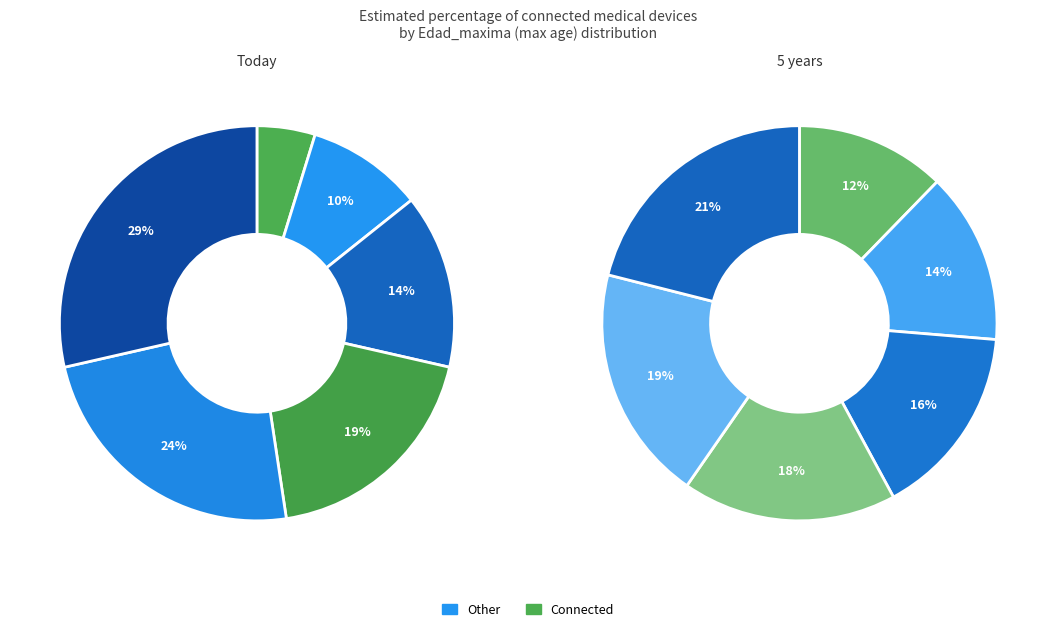

True or false: Nodo 5 accounts for 4% of the total.

True